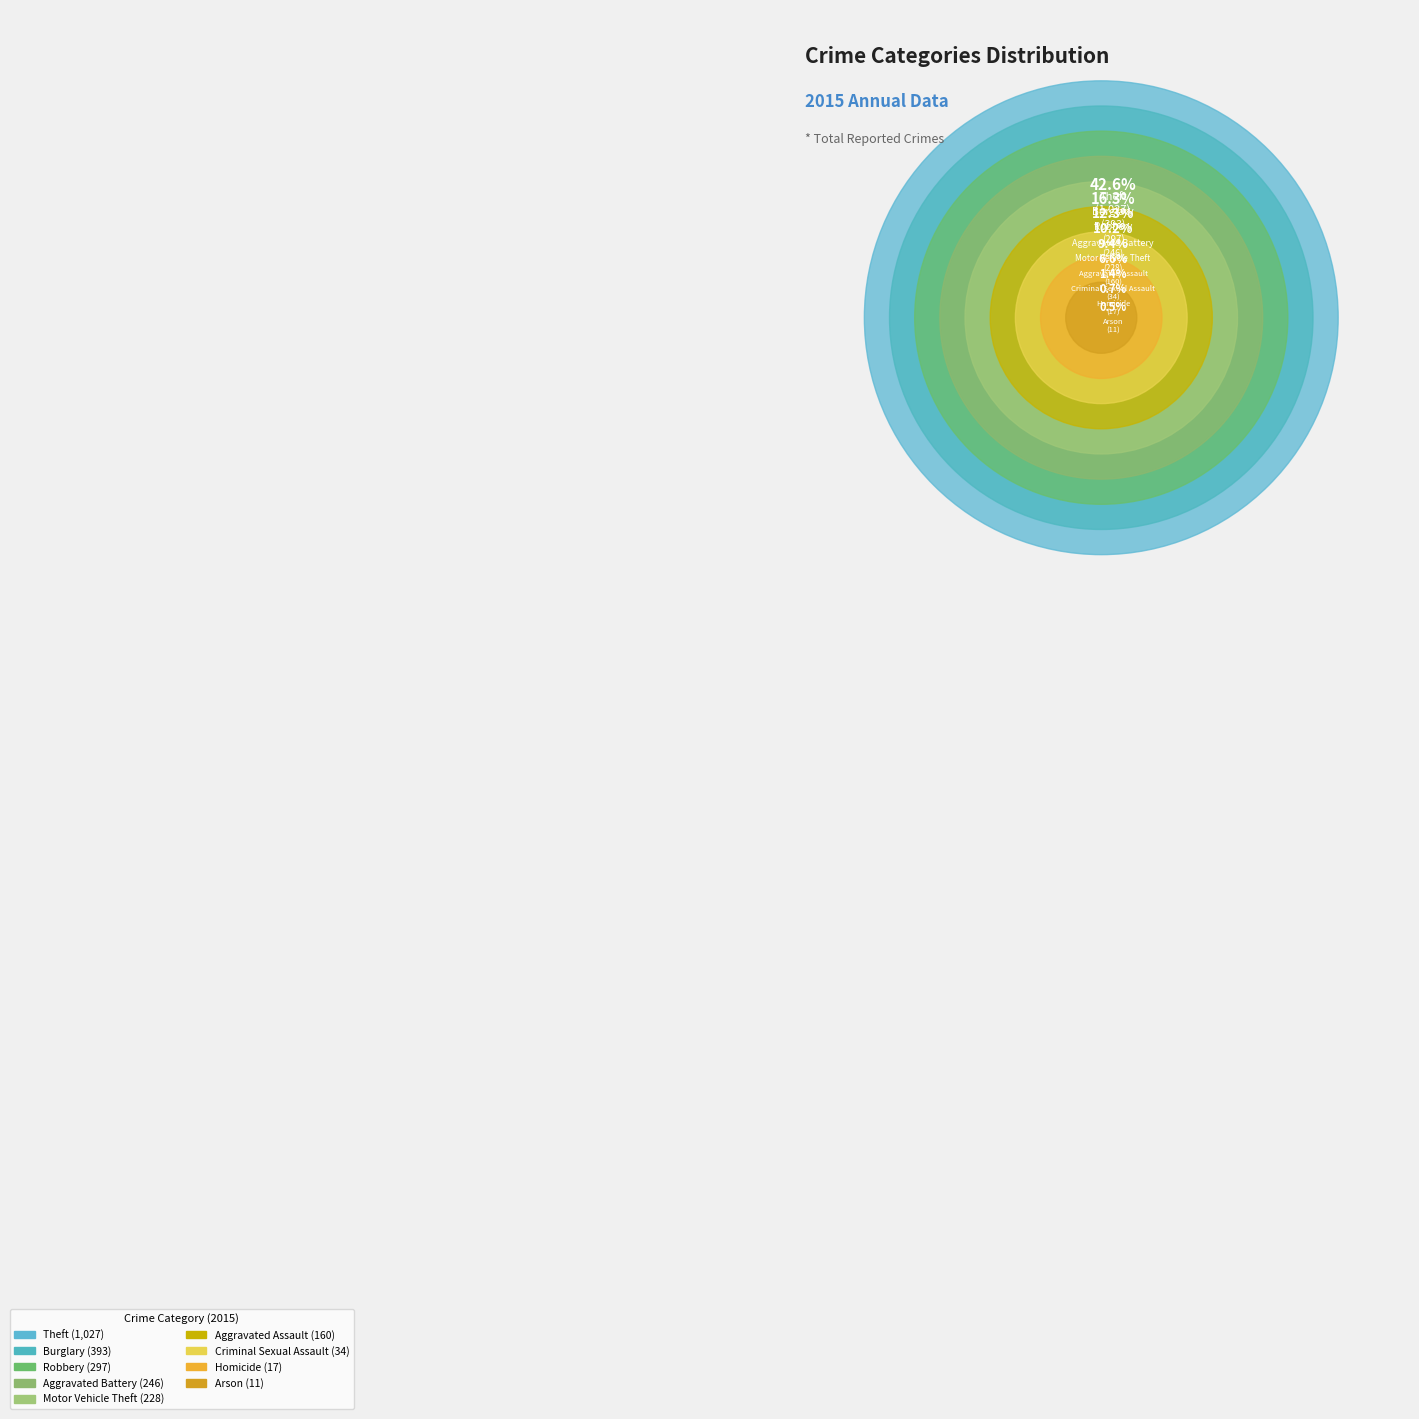

Is it true that Criminal Sexual Assault is 1% of the pie?

True